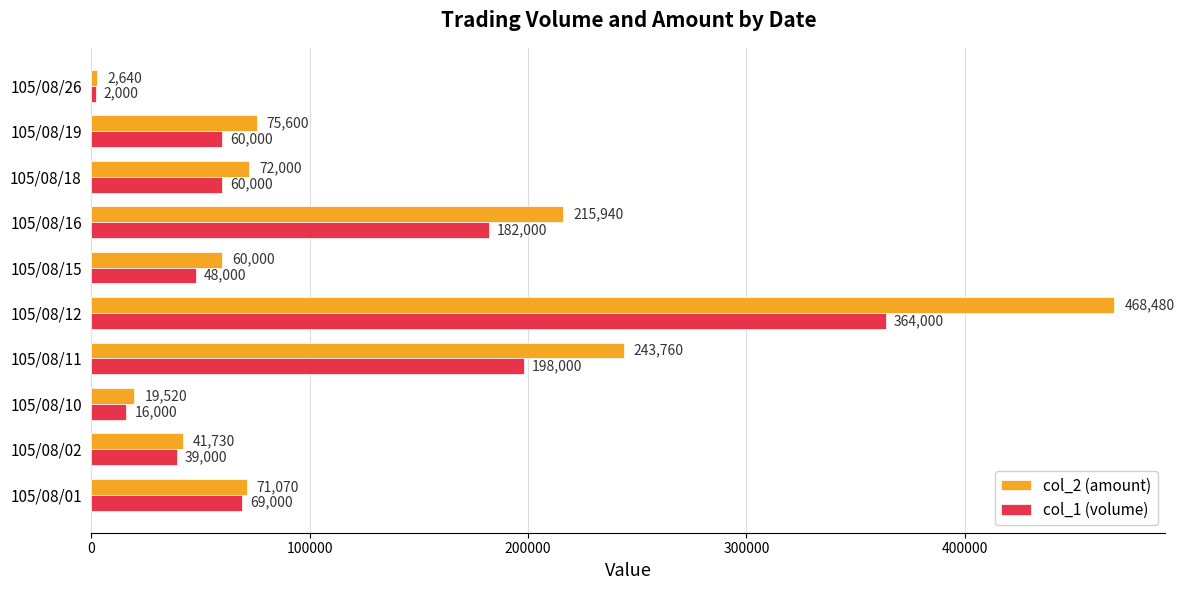

What is the greatest value displayed?

468480